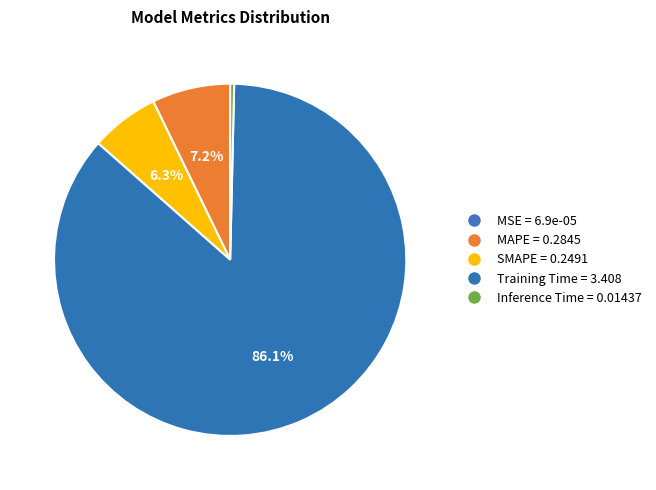

What is the smallest slice in the pie chart?

MSE